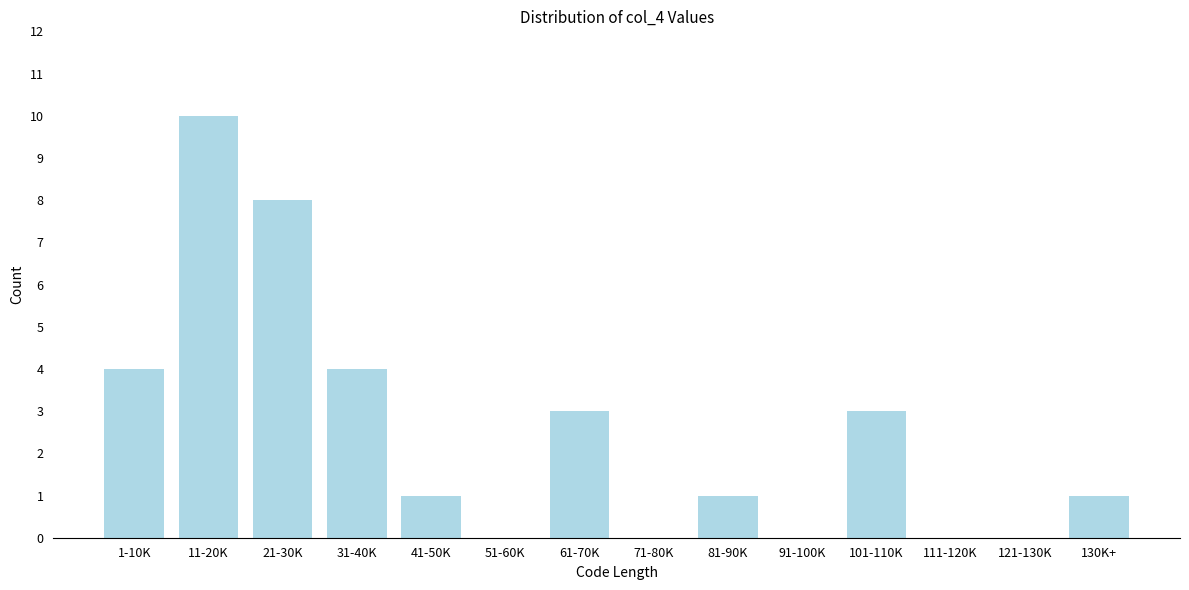

Reading right to left, extract all data points from this chart.

130K+=1	121-130K=0	111-120K=0	101-110K=3	91-100K=0	81-90K=1	71-80K=0	61-70K=3	51-60K=0	41-50K=1	31-40K=4	21-30K=8	11-20K=10	1-10K=4